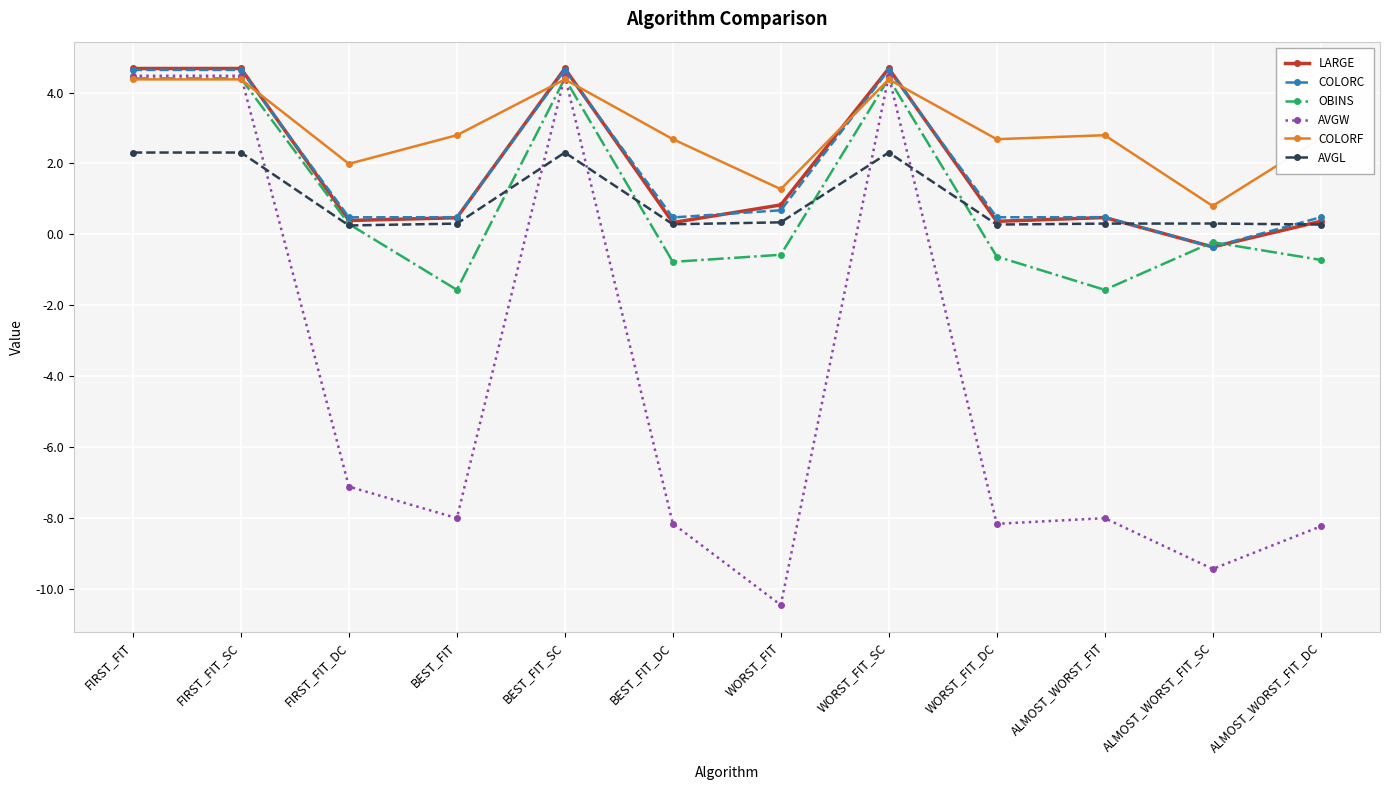

What is the lowest value of the COLORF series?

0.8